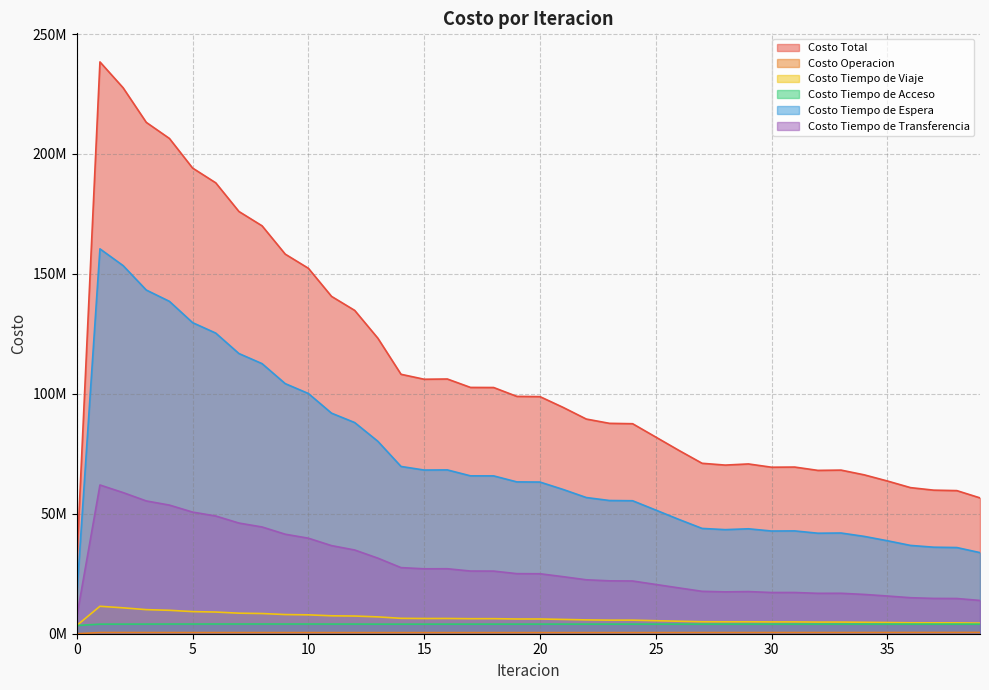

At how many categories does at least one series exceed 113548652?

13